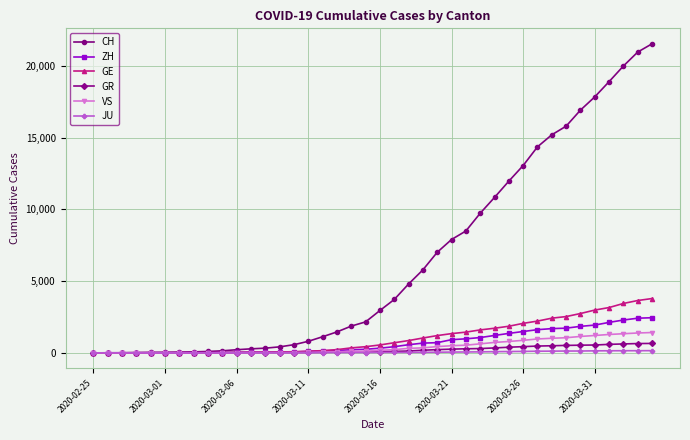

What is the average value of the CH series?

6440